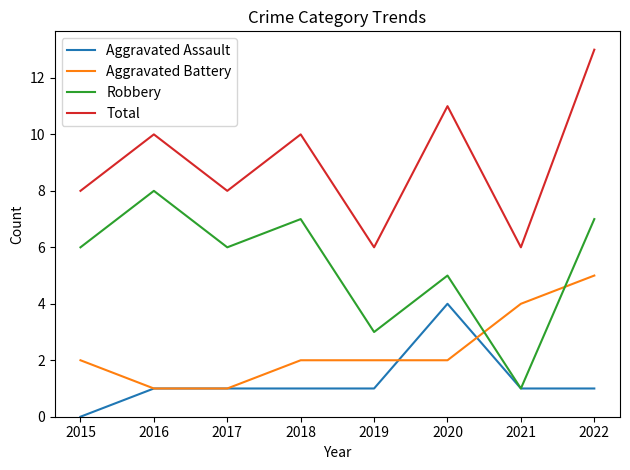

True or false: Robbery and Aggravated Battery intersect in this chart.

True